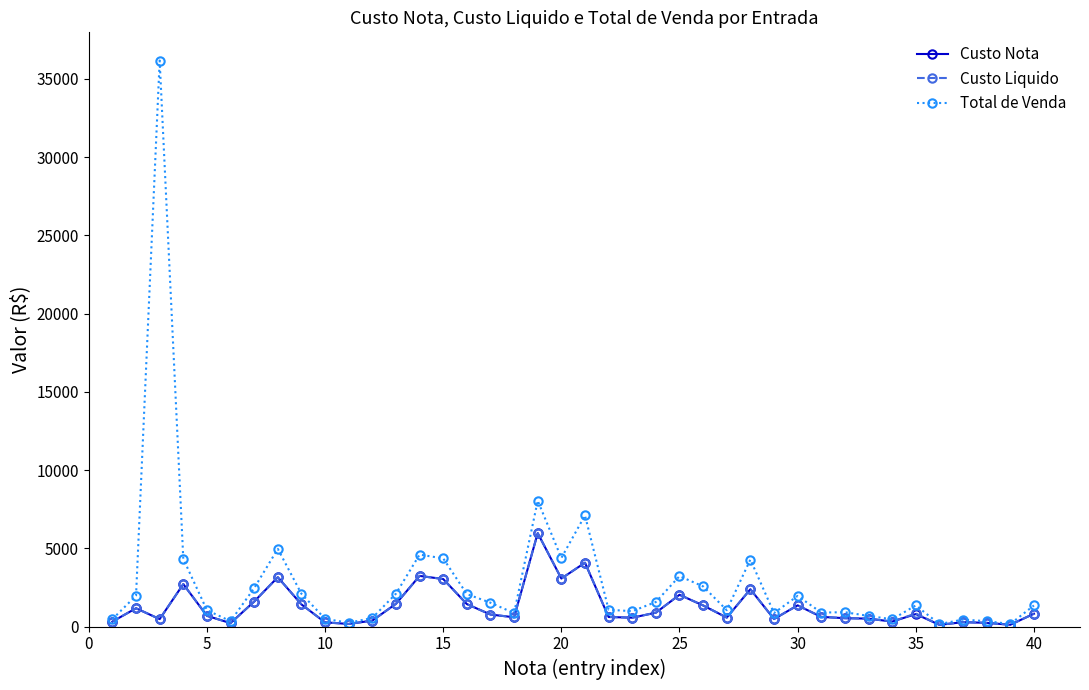

What is the maximum value for Total de Venda?

36162.7